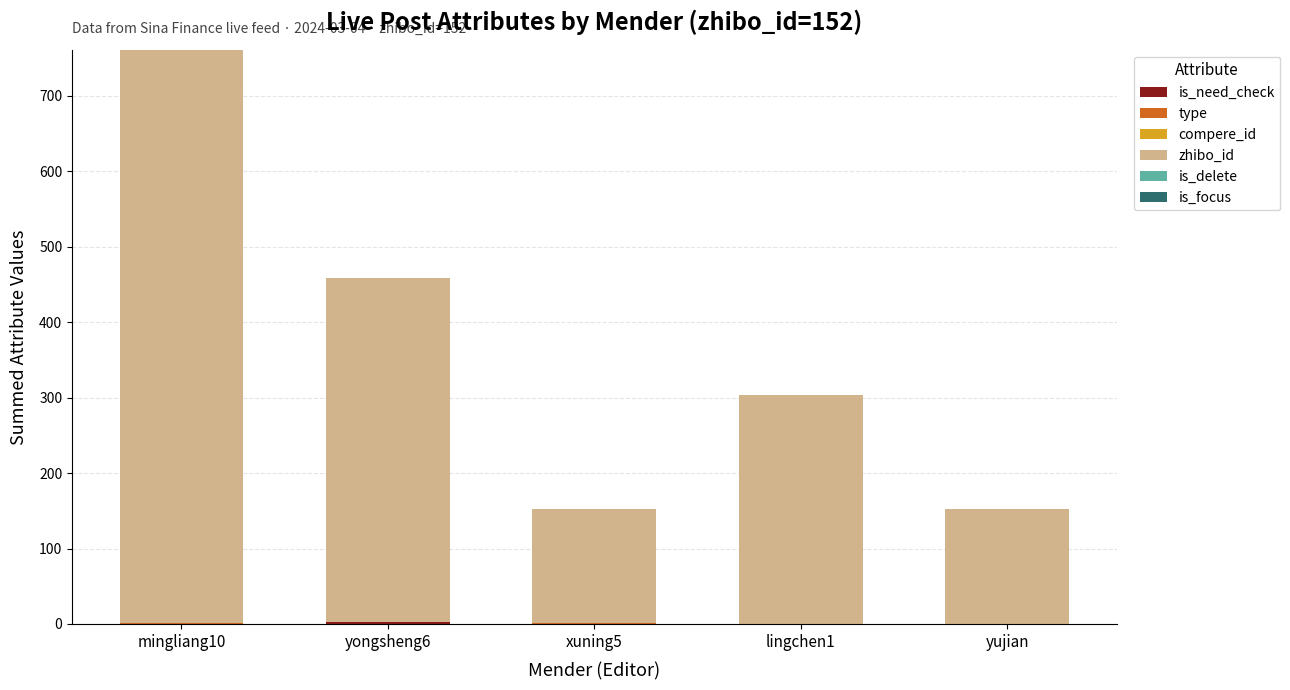

At which category is the sum across all series the highest?

mingliang10